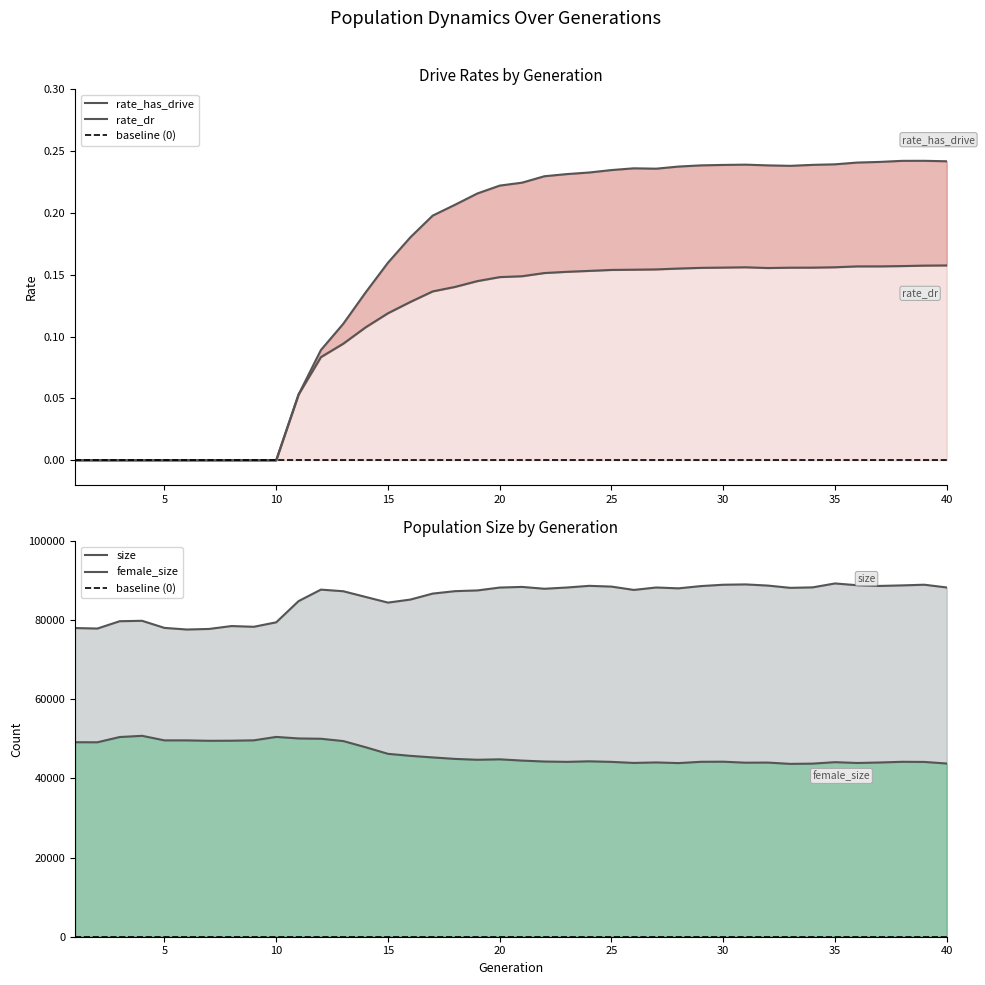

Which series has the widest spread of values?

rate_has_drive